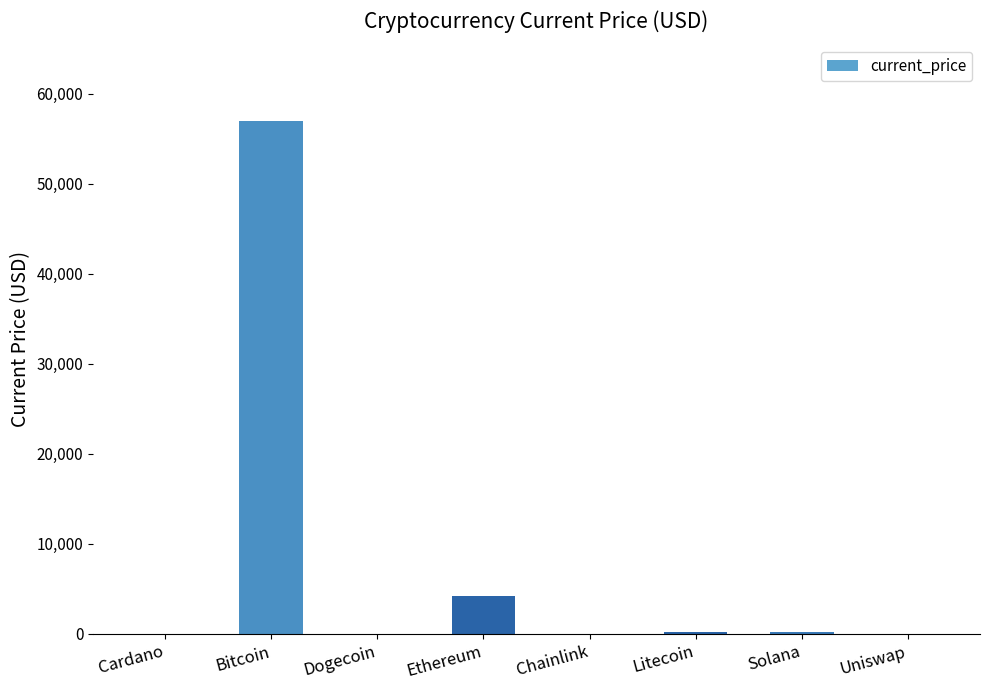

What is the change in value from Cardano to Bitcoin?

+56928.2